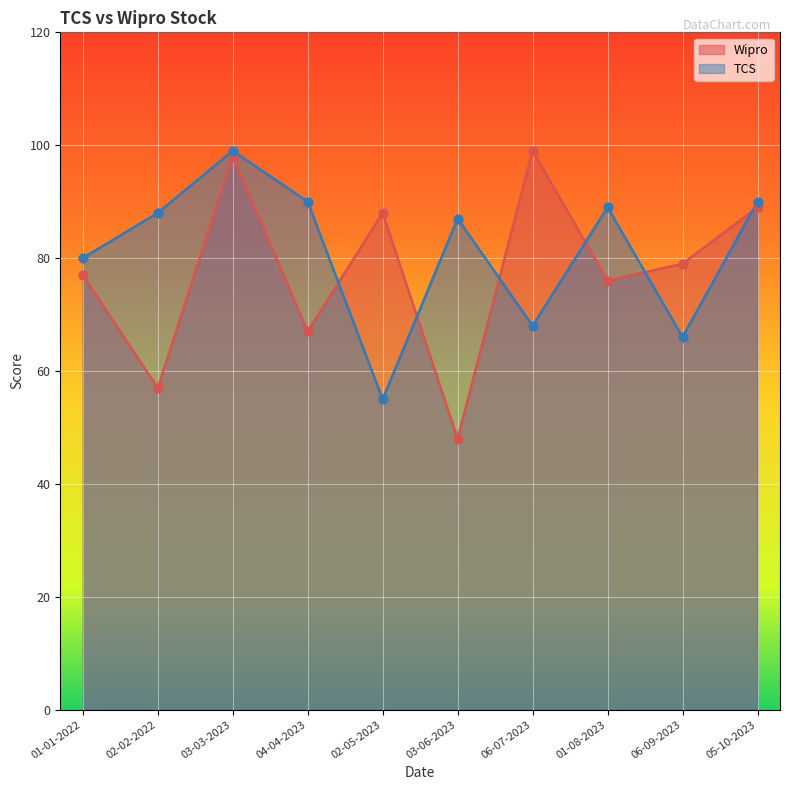

Which series contains the lowest Y value?

Wipro